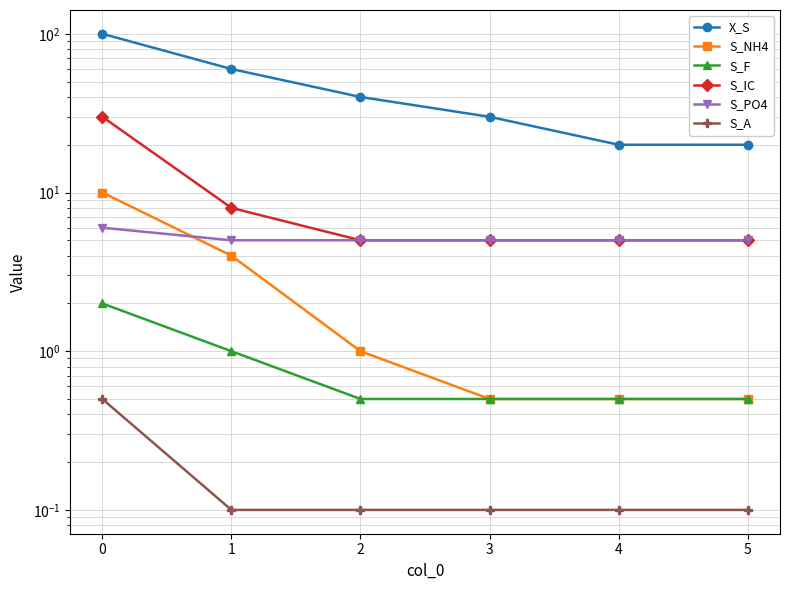

True or false: S_F and S_PO4 cross at least once.

False